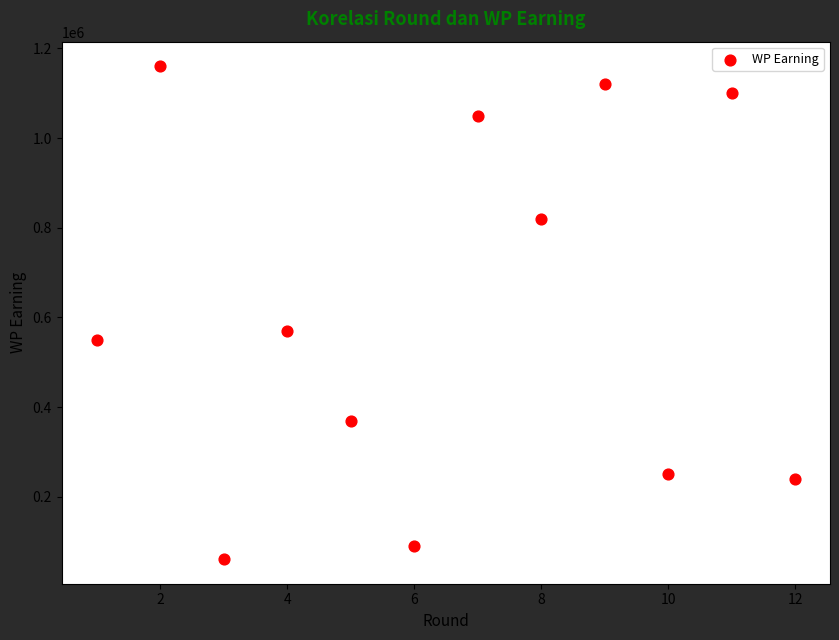

What Y value in the scatter plot is closest to 610500?

570000